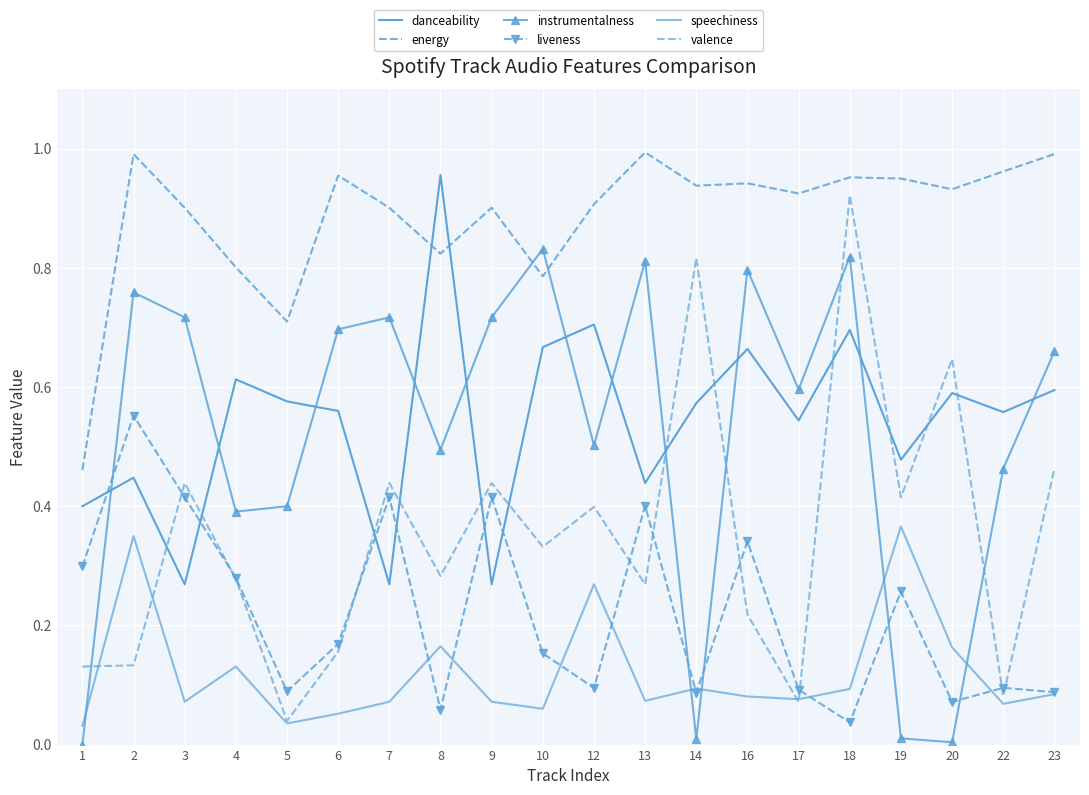

Where is speechiness nearest to the value 0?

1